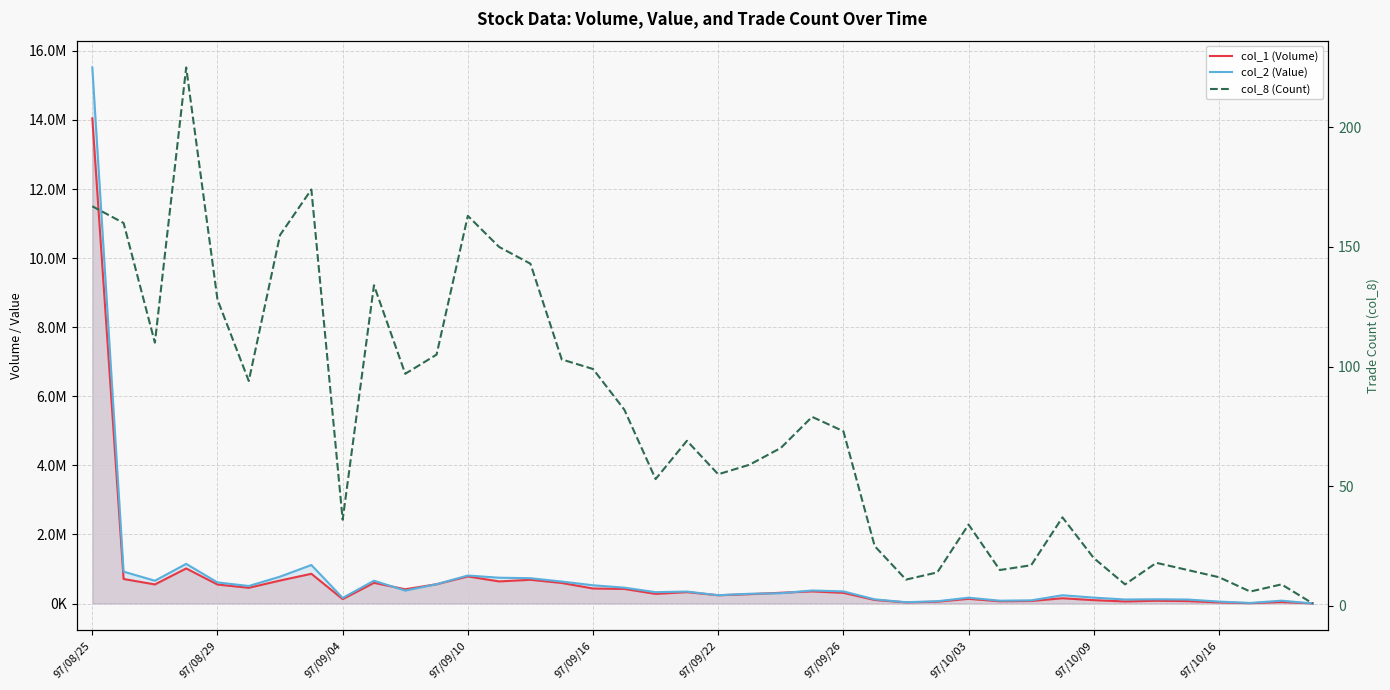

Which label corresponds to the largest value in the chart?

97/08/25